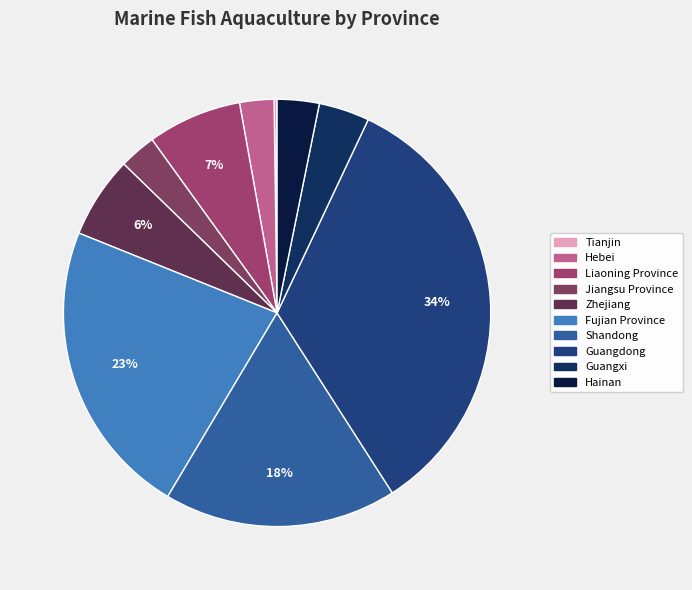

To the nearest percent, what is the difference between the largest and smallest slice percentages?

34%